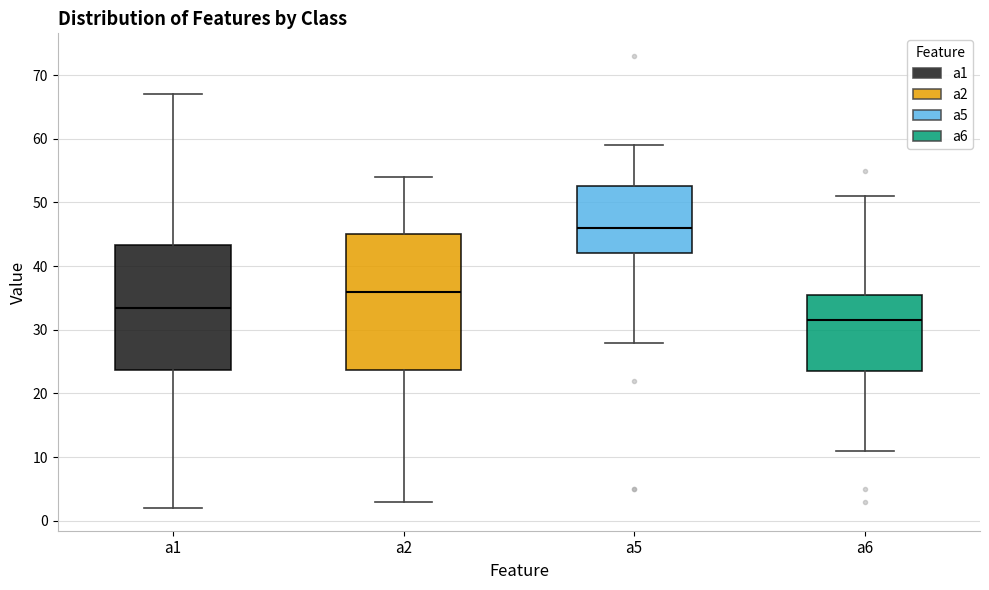

Reading left to right, transcribe this box plot: for each box, give where its median line is, the range the box spans, and where its two whiskers end, as read against the y-axis. The values are not printed on the chart, so give them approximately, as read against the axis.

a1: median 34, box 24 to 43, whiskers 2 to 67
a2: median 36, box 24 to 45, whiskers 3 to 54
a5: median 46, box 42 to 53, whiskers 28 to 59
a6: median 32, box 24 to 36, whiskers 11 to 51